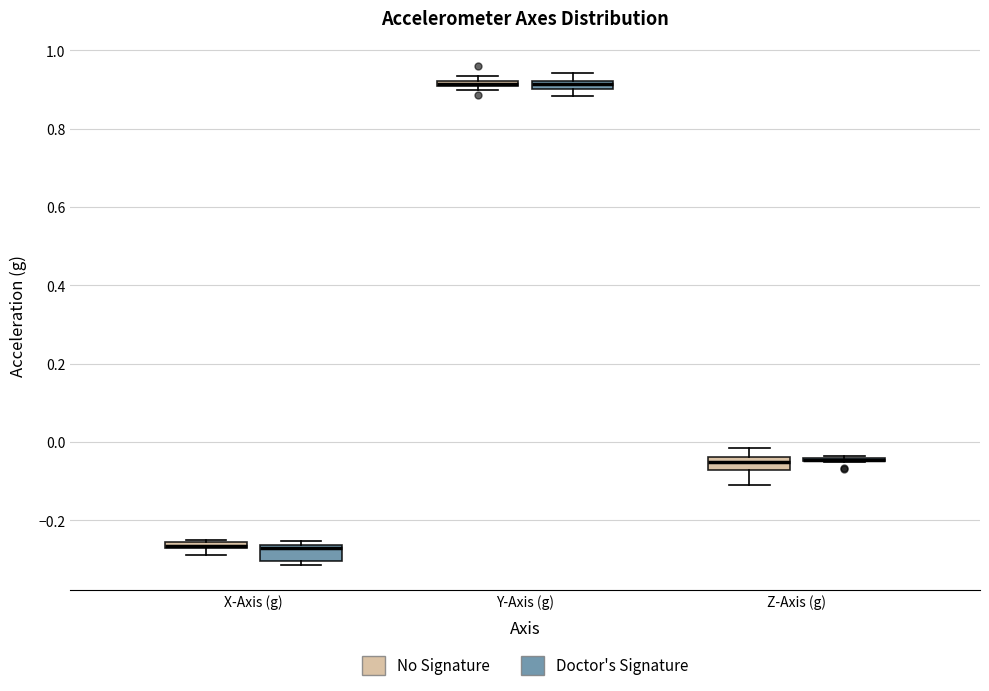

Where is the lower edge of the box for Y-Axis (g) (Doctor's Signature) on the y-axis? The values are not printed on the chart, so give them approximately, as read against the axis.

0.90